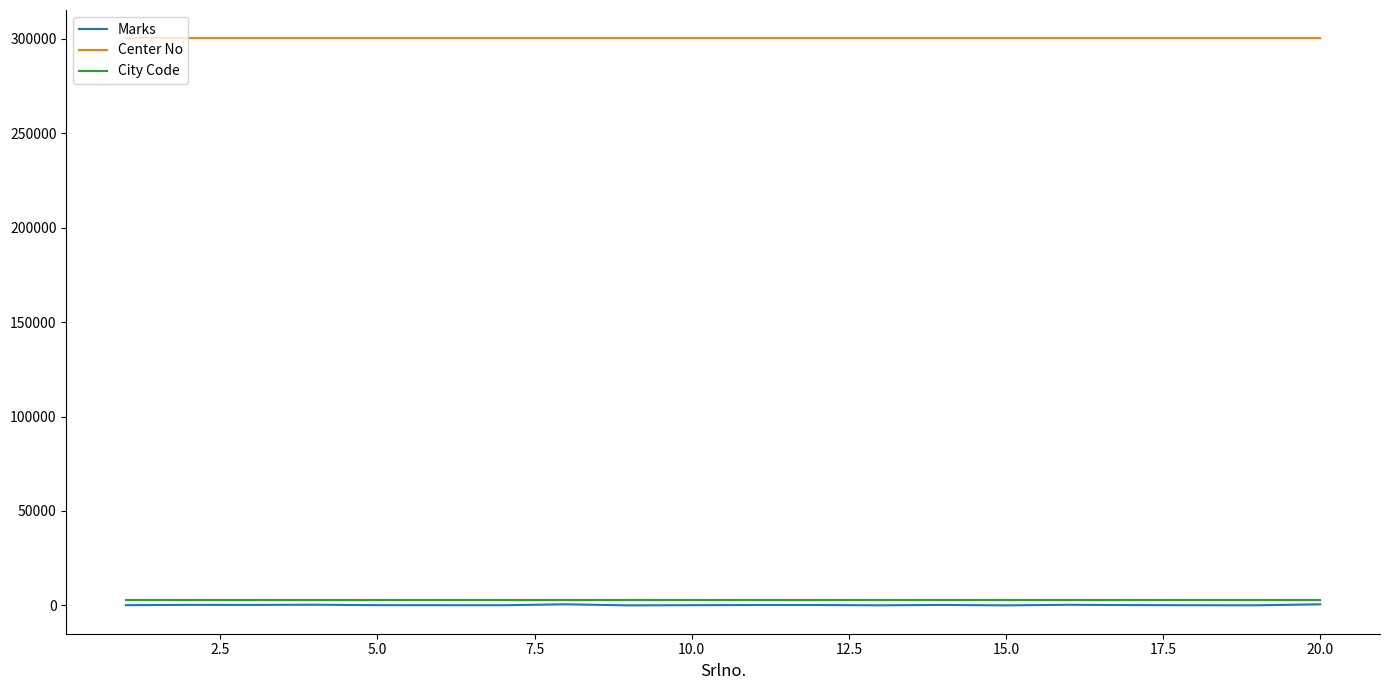

True or false: Marks and Center No cross at least once.

False